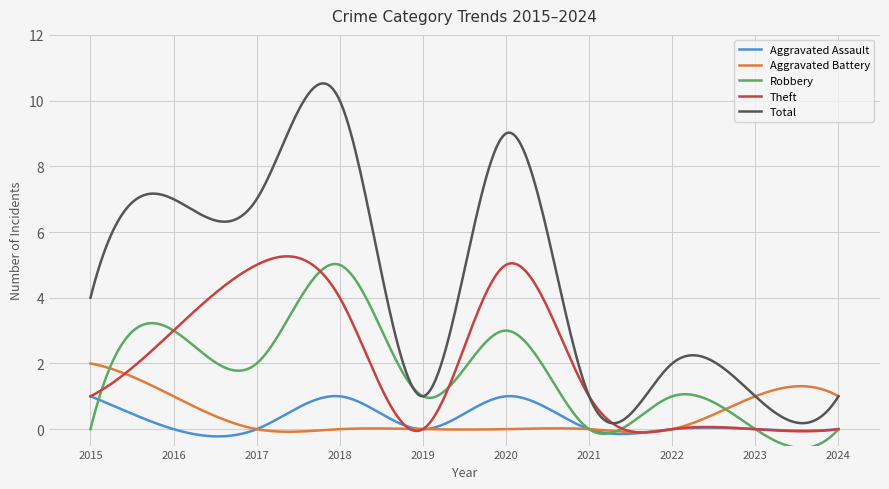

Which series has the largest total across all categories?

Total